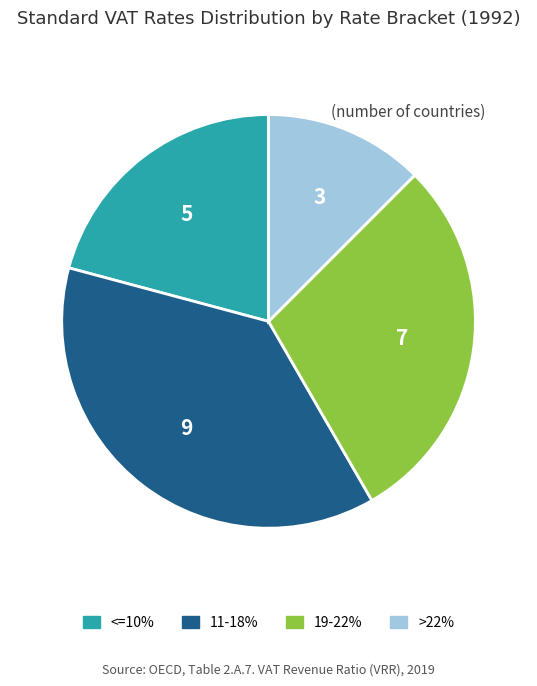

The >22% slice represents 12% of the pie. True or false?

True